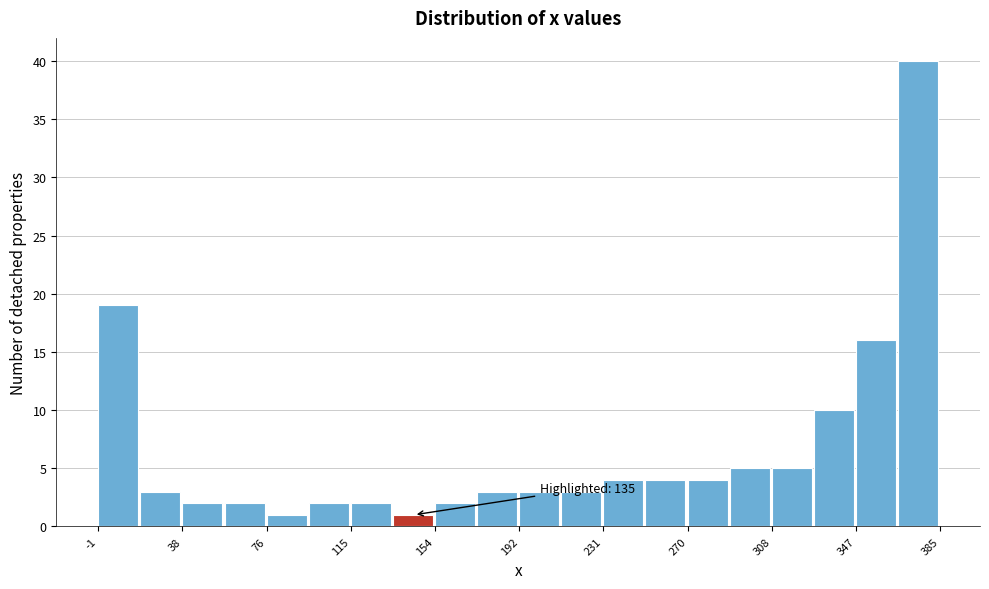

Read against the x-axis, roughly where is the centre of the tallest bar?

375